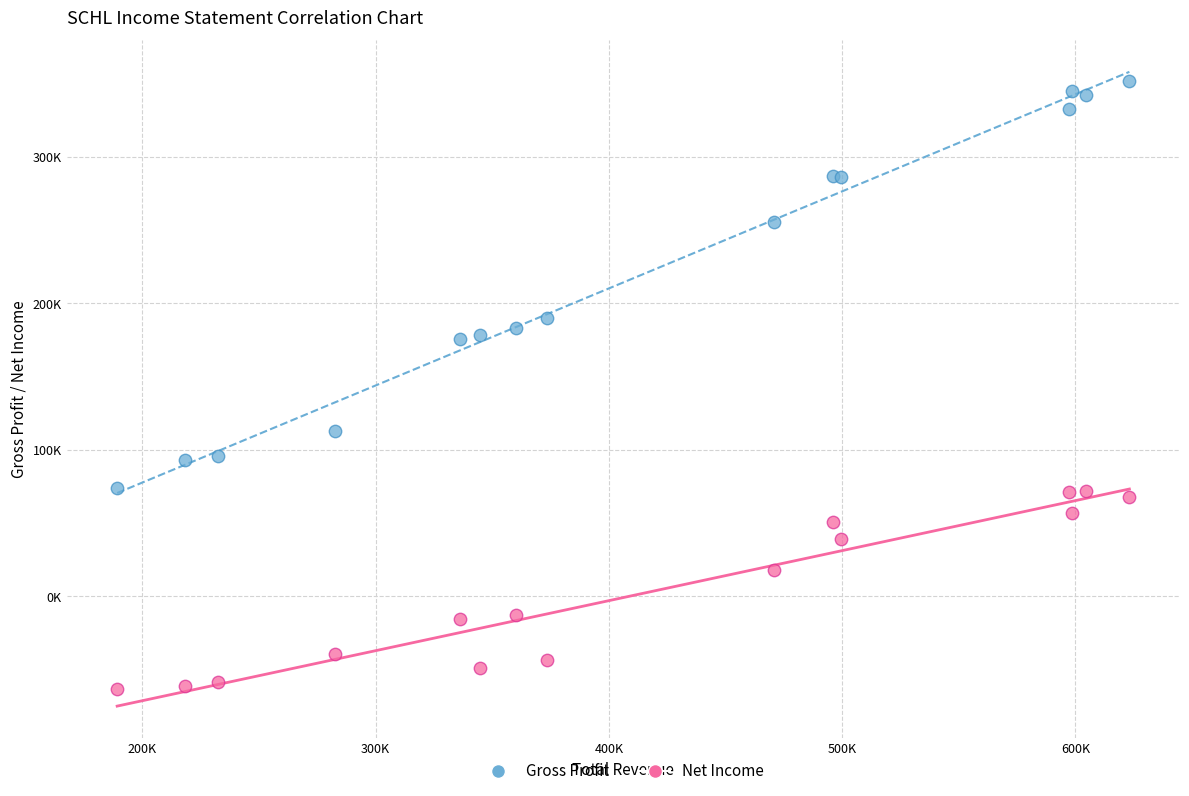

Which series contains the highest Y value?

Gross Profit